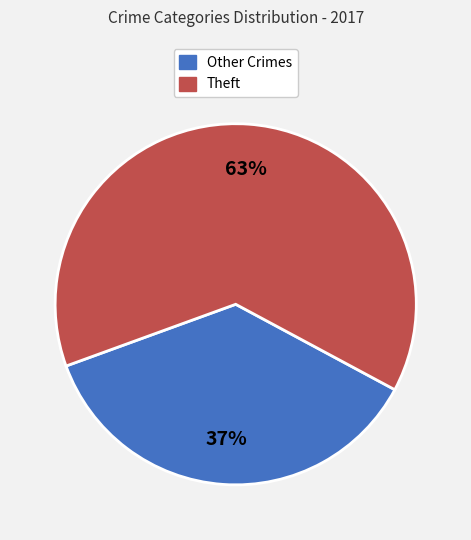

Does Theft account for over 50% of the chart?

Yes